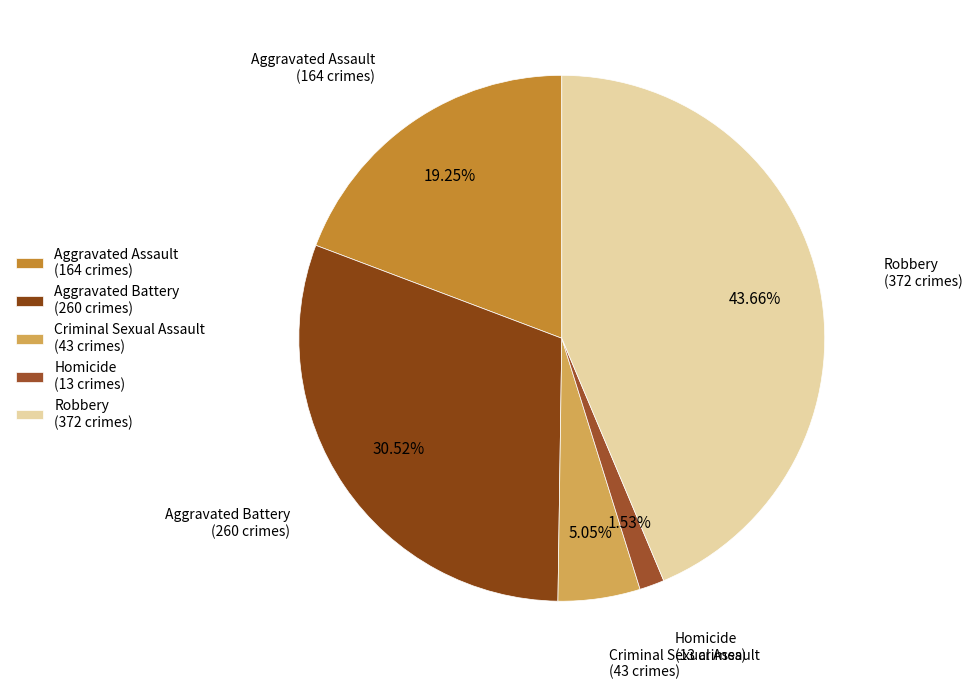

Approximately how many times larger is the value at Homicide (13 crimes) compared to Criminal Sexual Assault (43 crimes)?

0.3